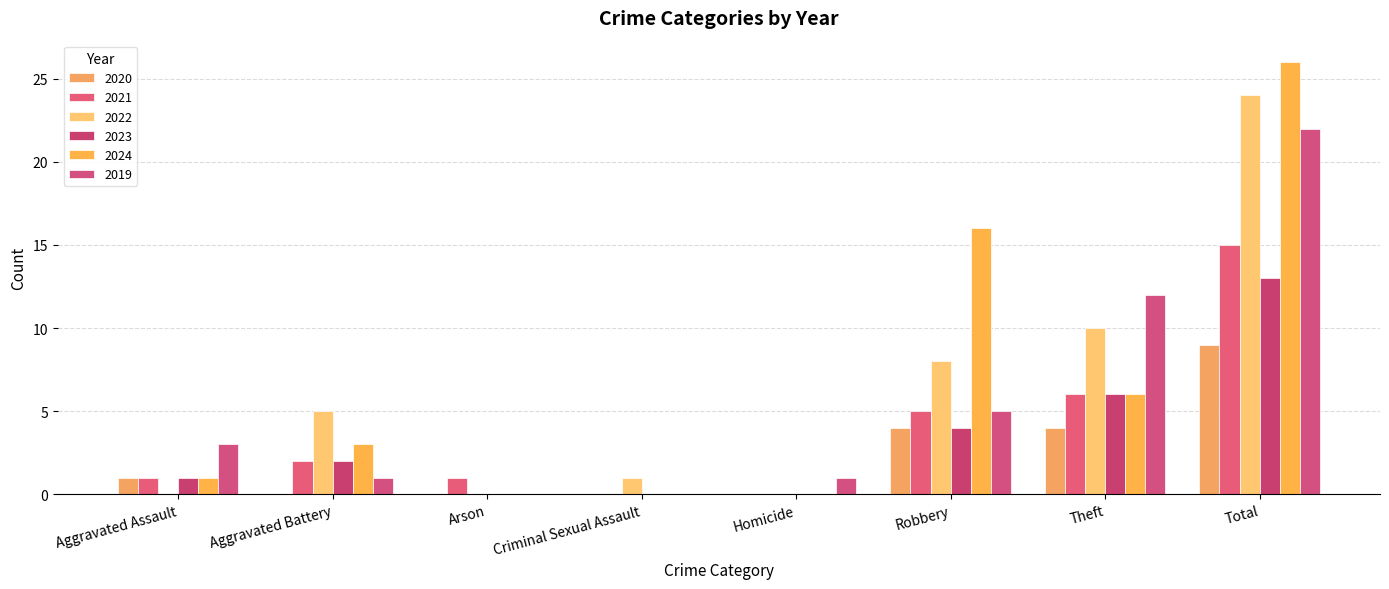

What is the sum of all 2023 values?

26